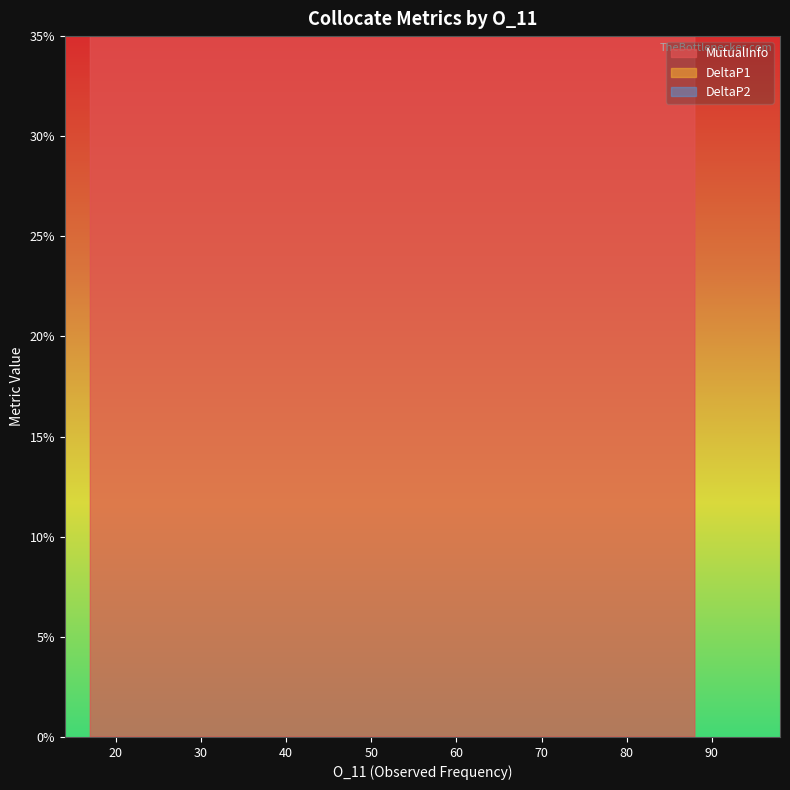

At which category is the sum across all series the highest?

39